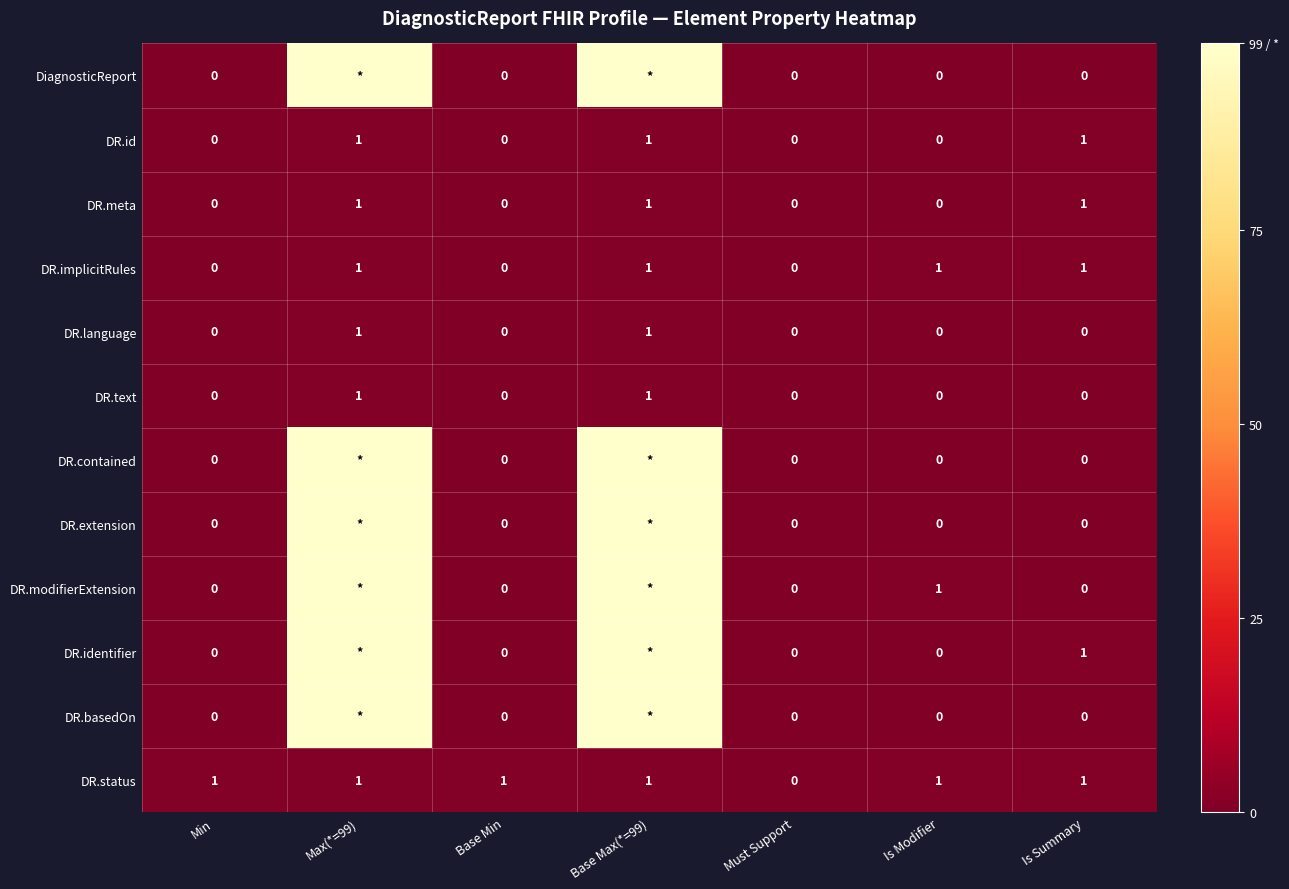

The DR.language series shows 2 at Max(*=99). True or false?

False